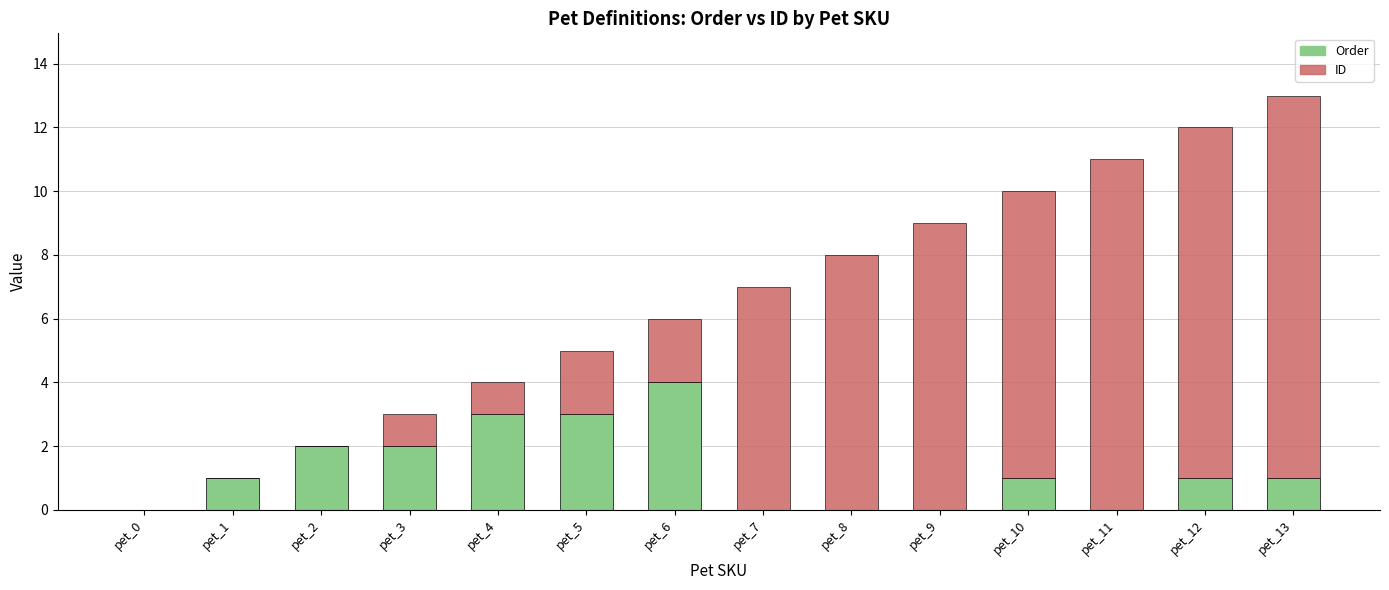

Does the chart contain stacked bars?

Yes